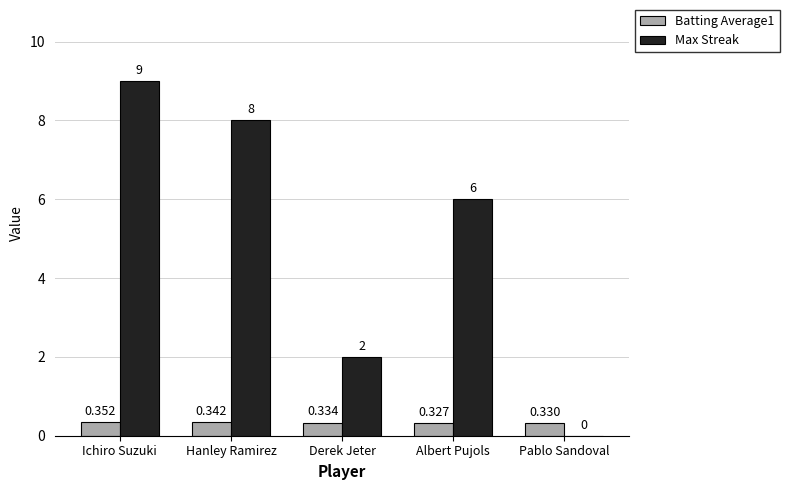

Count the number of categories in the chart.

5